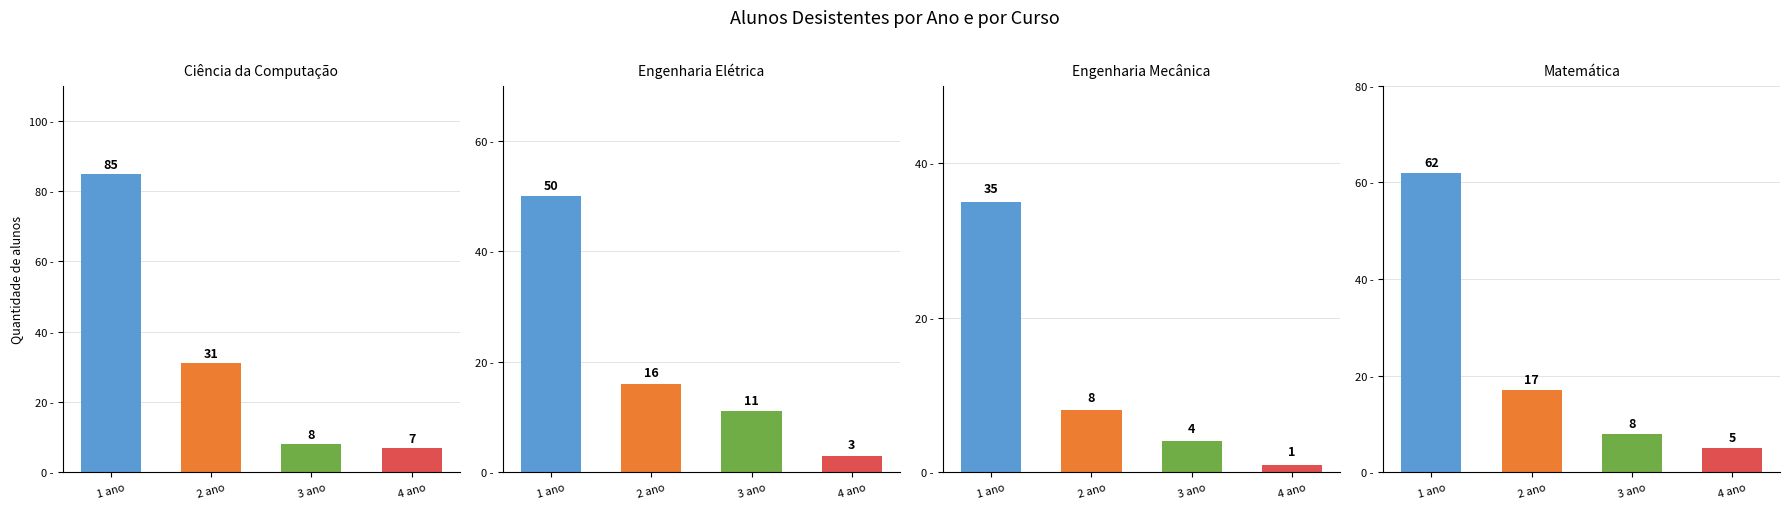

The Engenharia Mecânica series shows 35 at 1 ano. True or false?

True